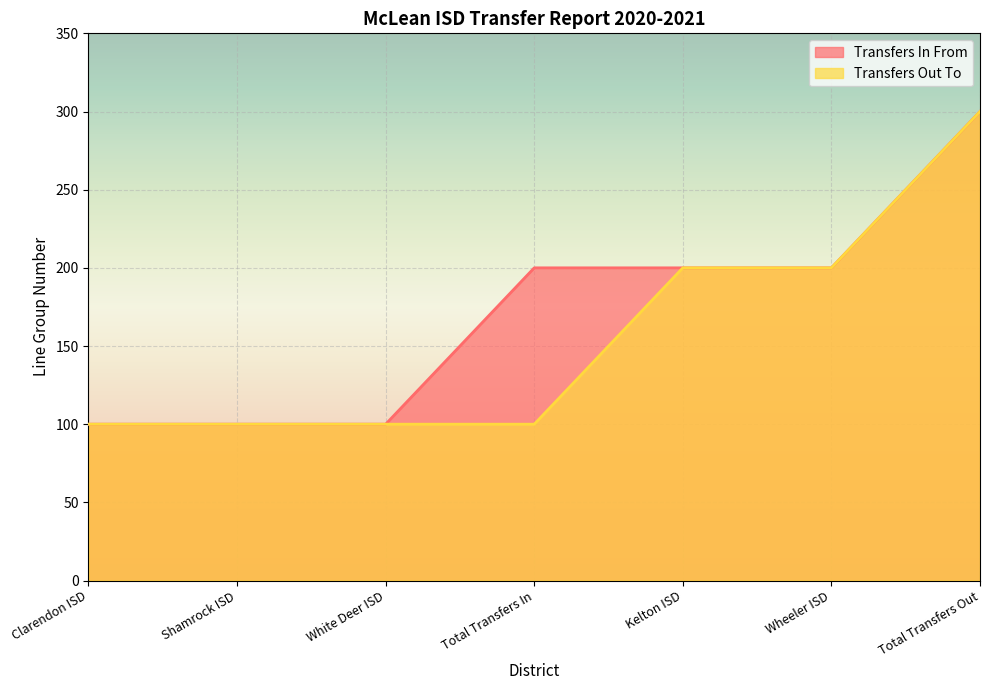

Reading right to left, extract all data points from this chart.

Transfers In From: Total Transfers Out=300	Wheeler ISD=200	Kelton ISD=200	Total Transfers In=200	White Deer ISD=100	Shamrock ISD=100	Clarendon ISD=100
Transfers Out To: Total Transfers Out=300	Wheeler ISD=200	Kelton ISD=200	Total Transfers In=100	White Deer ISD=100	Shamrock ISD=100	Clarendon ISD=100